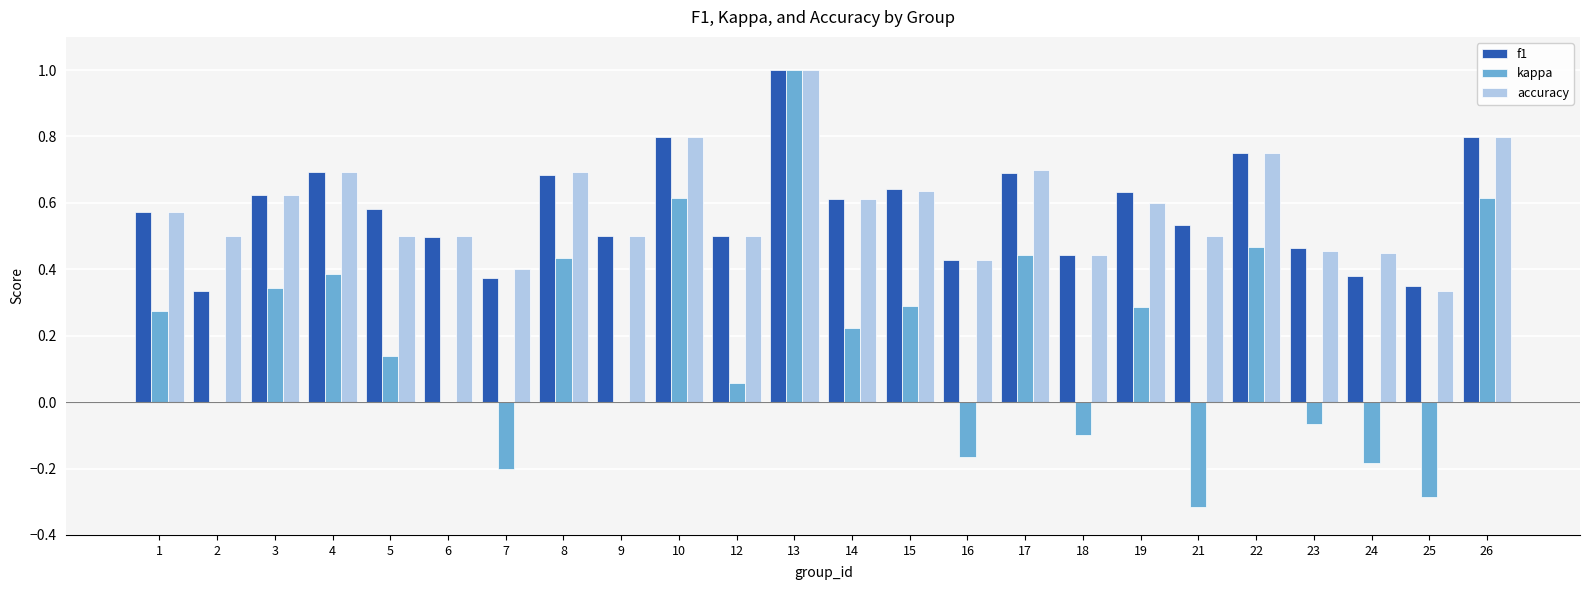

Is the value of kappa at 22 greater than the value of f1 at 24?

Yes